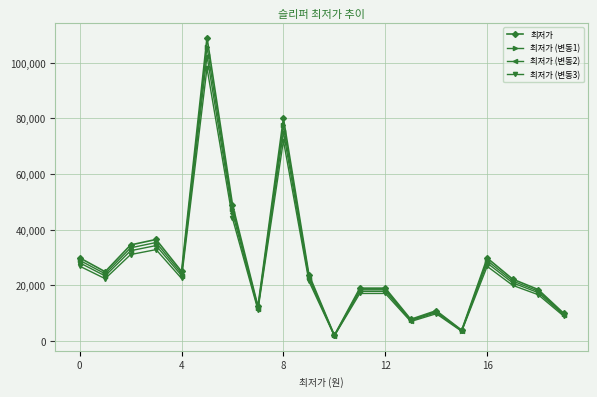

What is the greatest value displayed?

109000.0